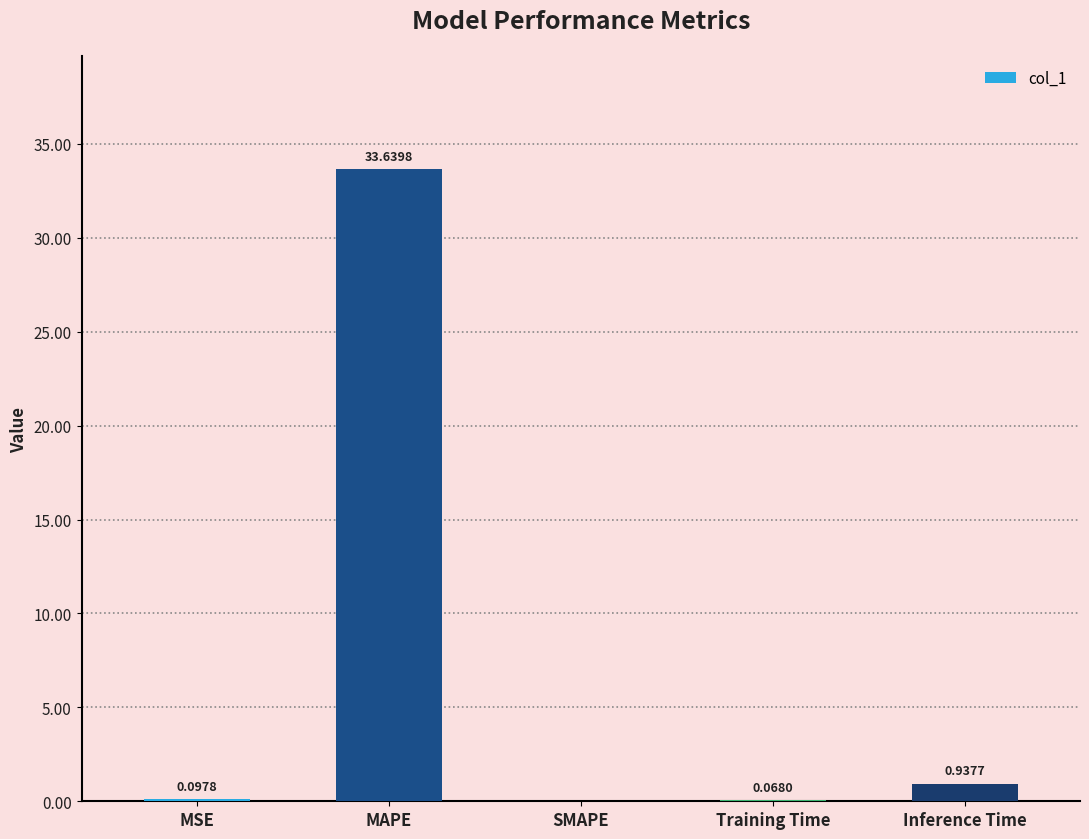

Are the bars horizontal?

No